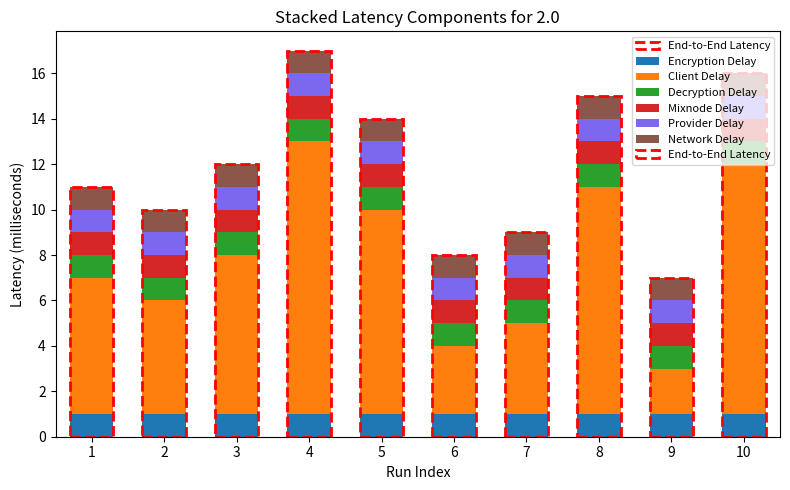

True or false: Encryption Delay has a value of 0 at 1.

False